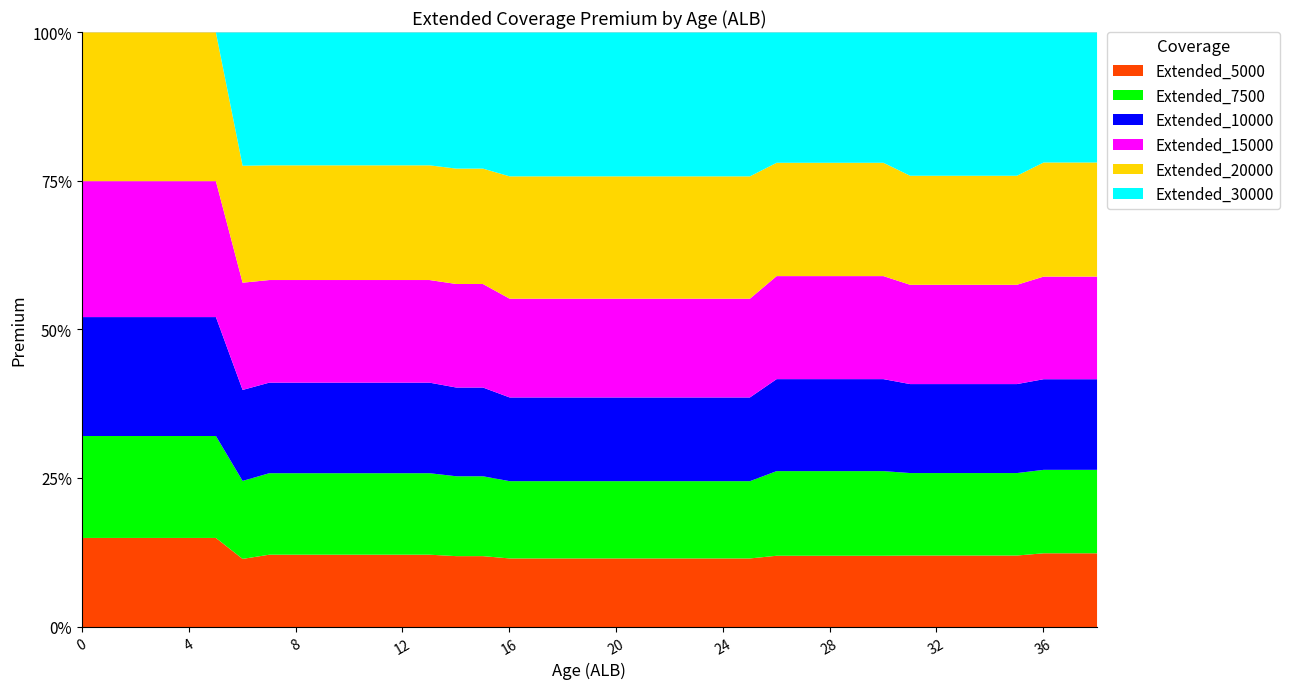

What is the highest value of the Extended_10000 series?

189